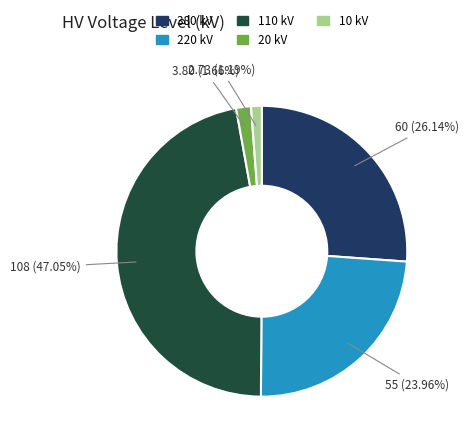

Is it true that 20 is 2% of the pie?

True